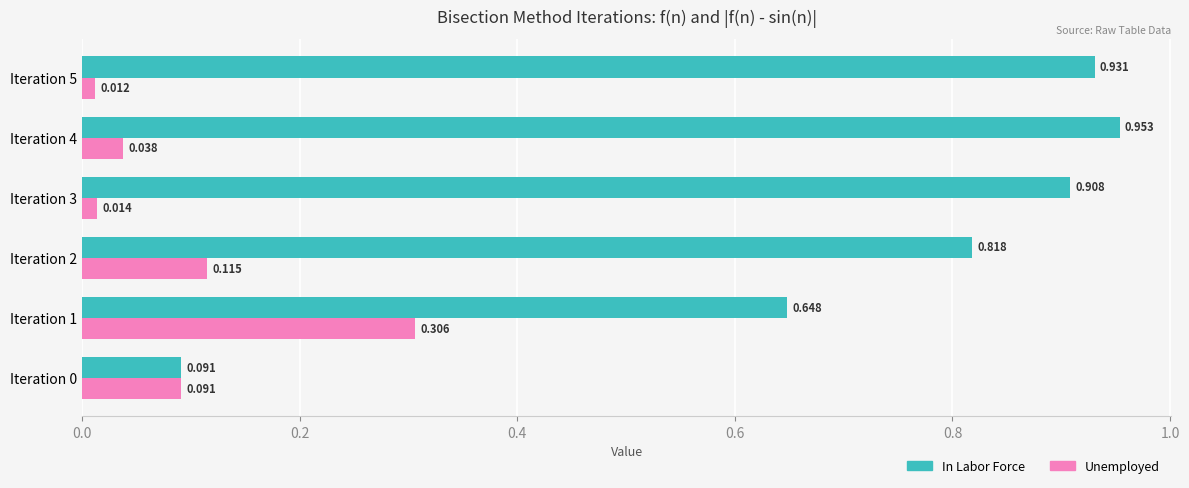

Rank the series at Iteration 1 from lowest to highest value.

Unemployed, In Labor Force